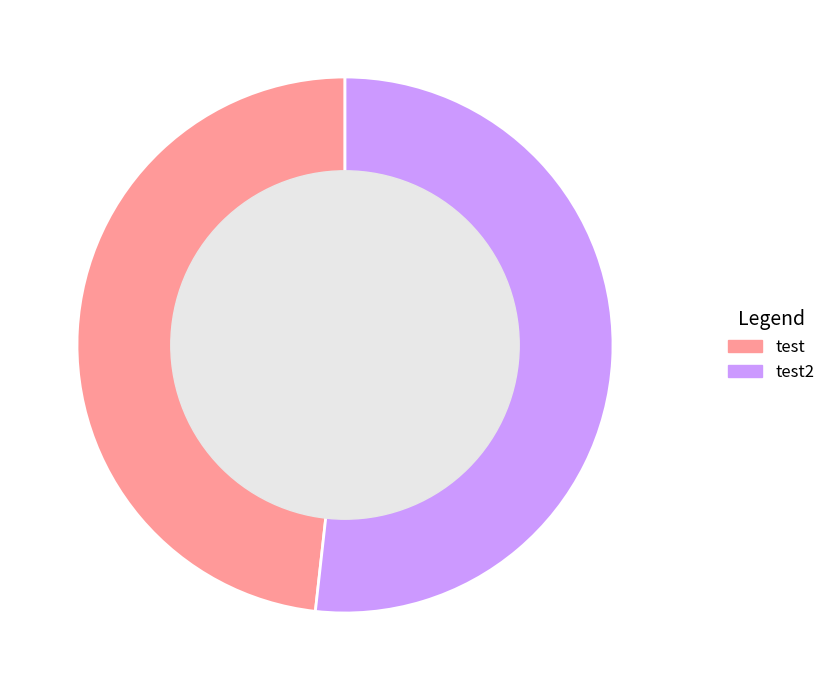

Do test2 and test together represent more than half of the pie?

Yes